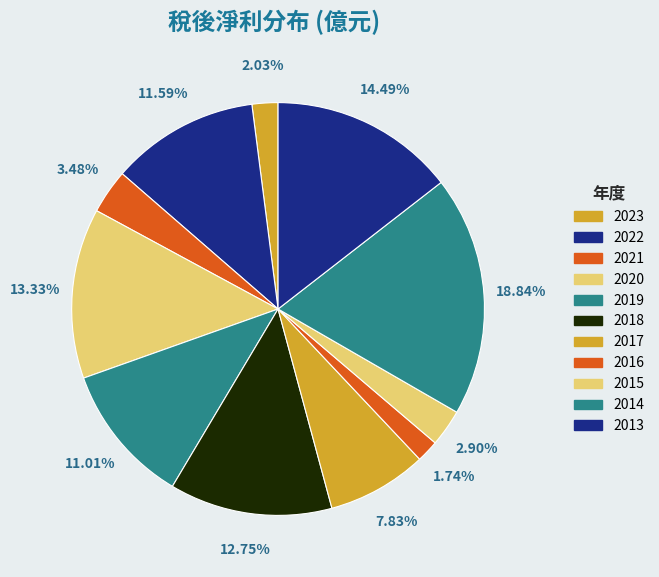

How many slices are in this pie chart?

11